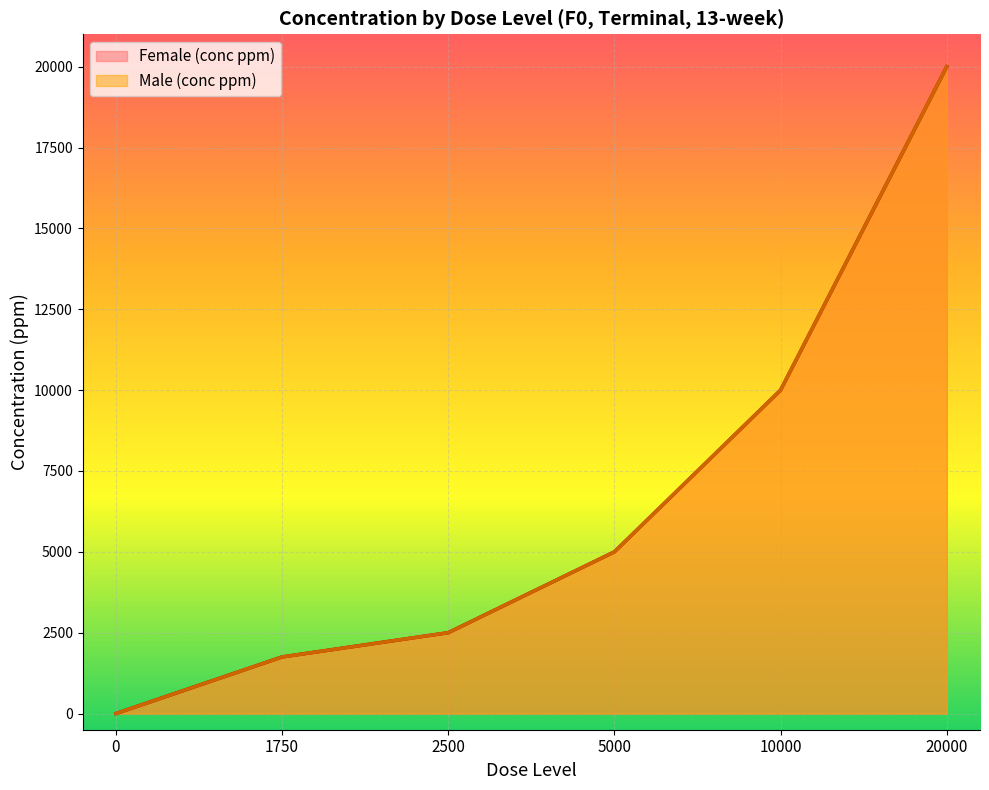

True or false: Male (conc ppm) and Female (conc ppm) intersect in this chart.

False